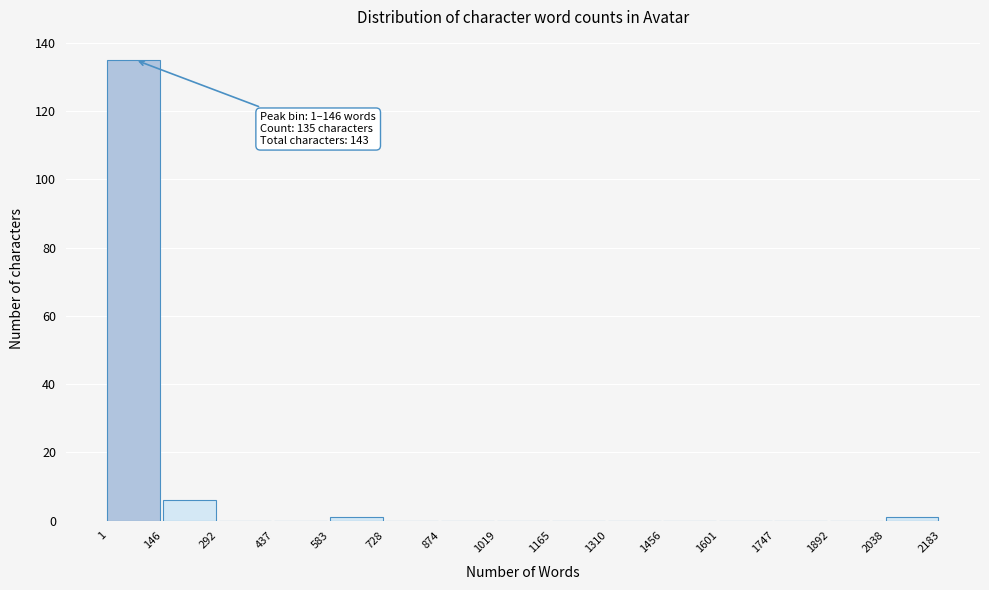

Over which range of the x-axis is the bar tallest?

1 to 146